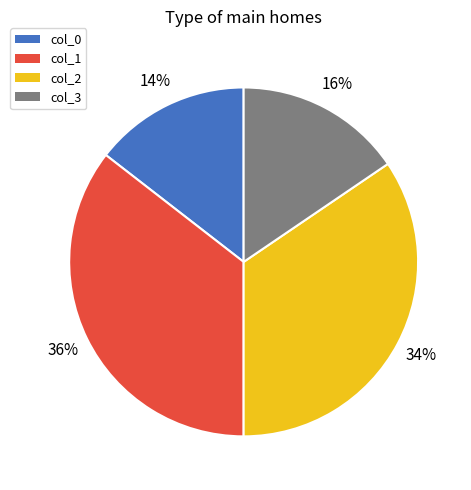

The col_3 slice represents 16% of the pie. True or false?

True